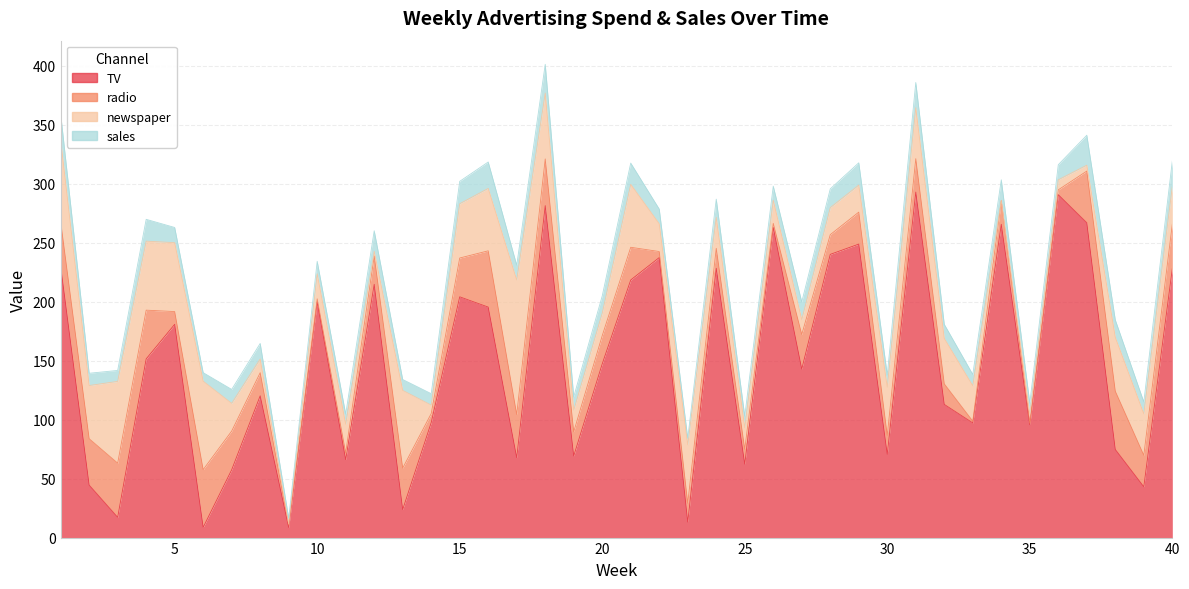

At how many categories does at least one series exceed 36?

39